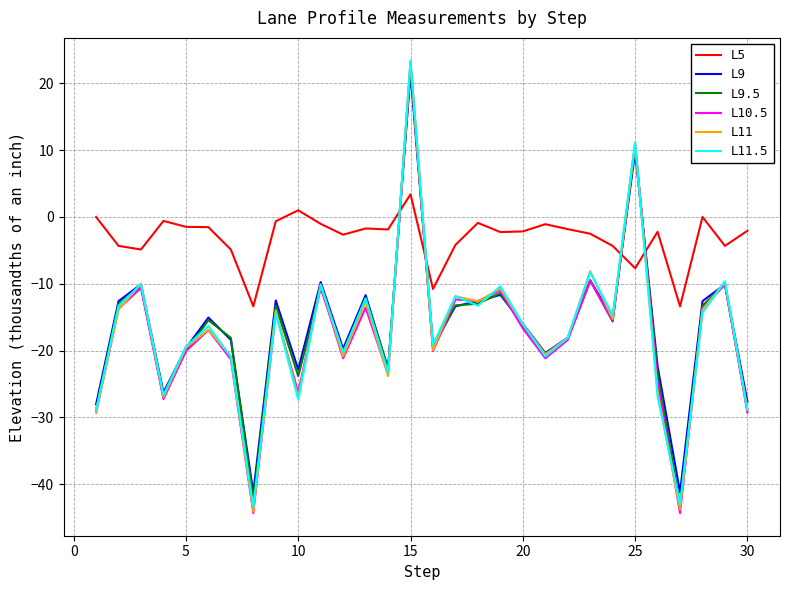

Which series has the largest total across all categories?

L5